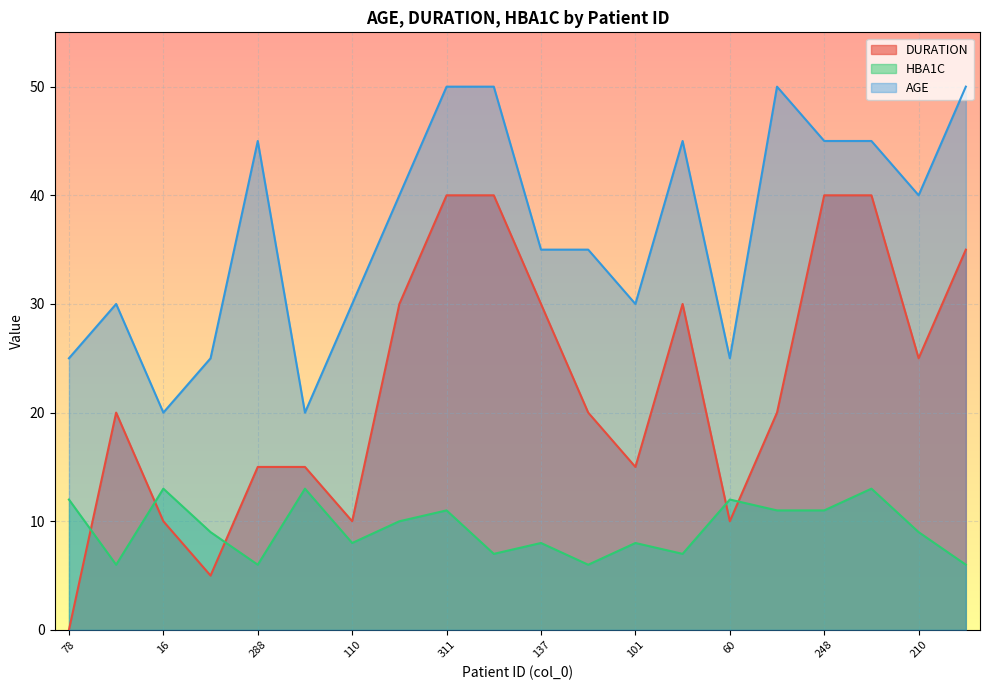

True or false: DURATION has more than 1 points higher than both neighbors.

True